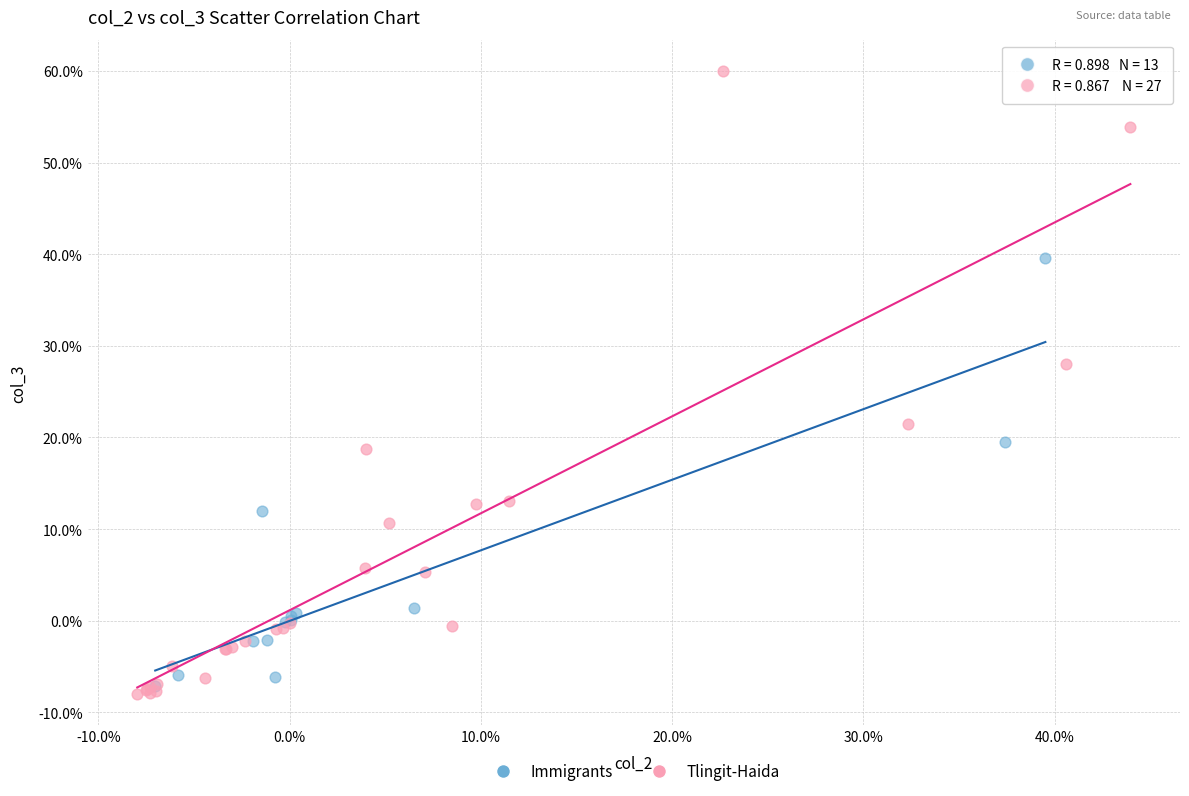

Which series has the largest Y range (max minus min)?

Tlingit-Haida